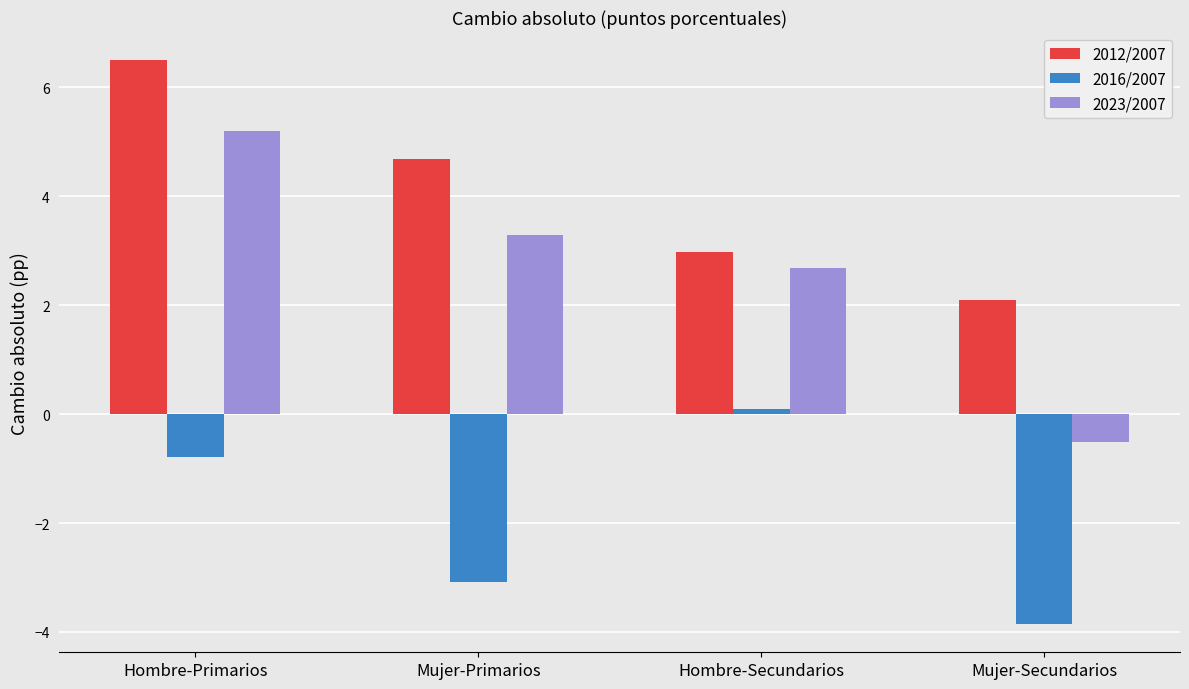

What is the value of the 2023/2007 bar at the 3rd from the left?

2.7